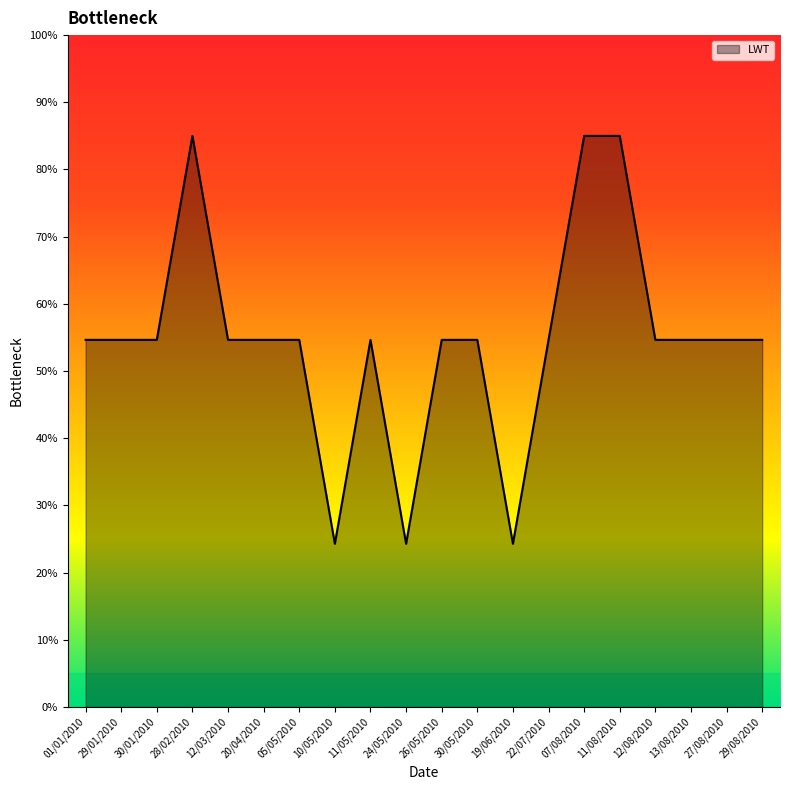

What is the maximum value shown in the chart?

85.0